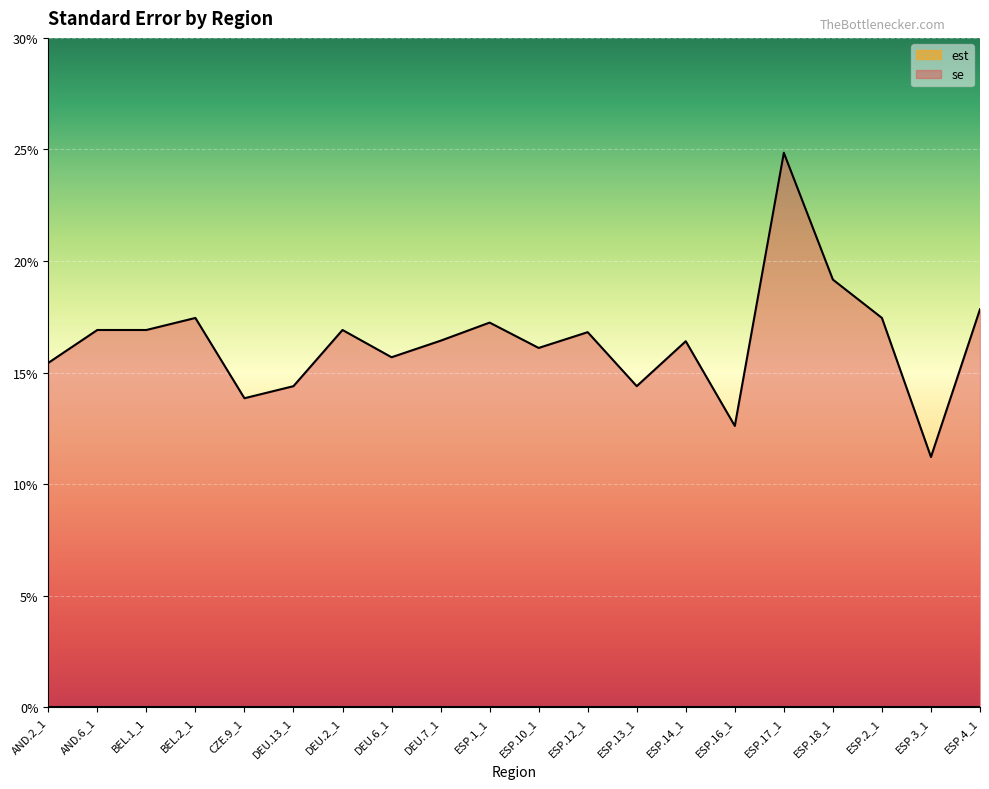

Reading right to left, extract all data points from this chart.

ESP.4_1=0.2	ESP.3_1=0.1	ESP.2_1=0.2	ESP.18_1=0.2	ESP.17_1=0.2	ESP.16_1=0.1	ESP.14_1=0.2	ESP.13_1=0.1	ESP.12_1=0.2	ESP.10_1=0.2	ESP.1_1=0.2	DEU.7_1=0.2	DEU.6_1=0.2	DEU.2_1=0.2	DEU.13_1=0.1	CZE.9_1=0.1	BEL.2_1=0.2	BEL.1_1=0.2	AND.6_1=0.2	AND.2_1=0.2